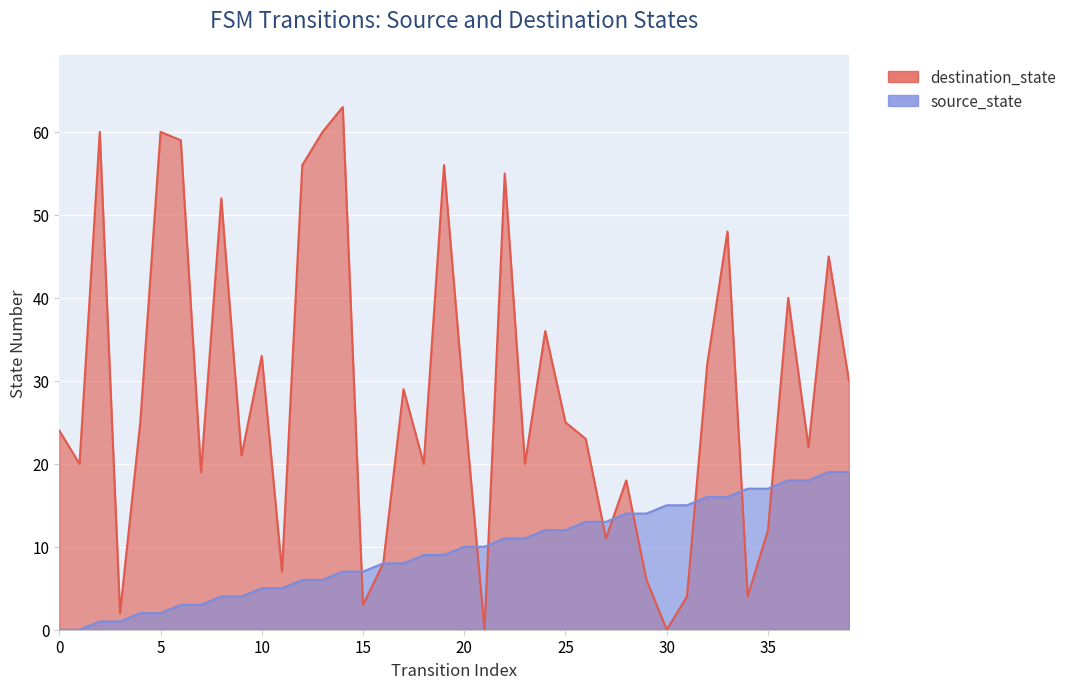

Is the value of destination_state at 6 greater than the value of source_state at 38?

Yes